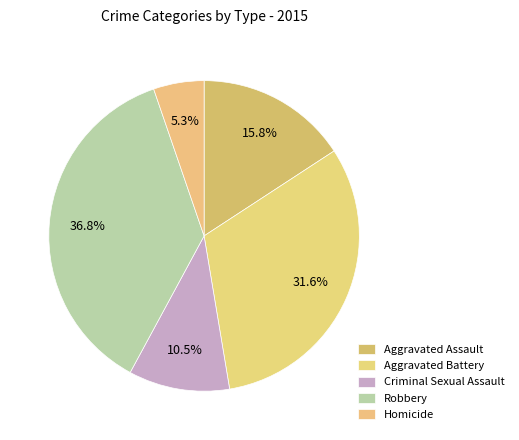

How many segments does this pie chart have?

5